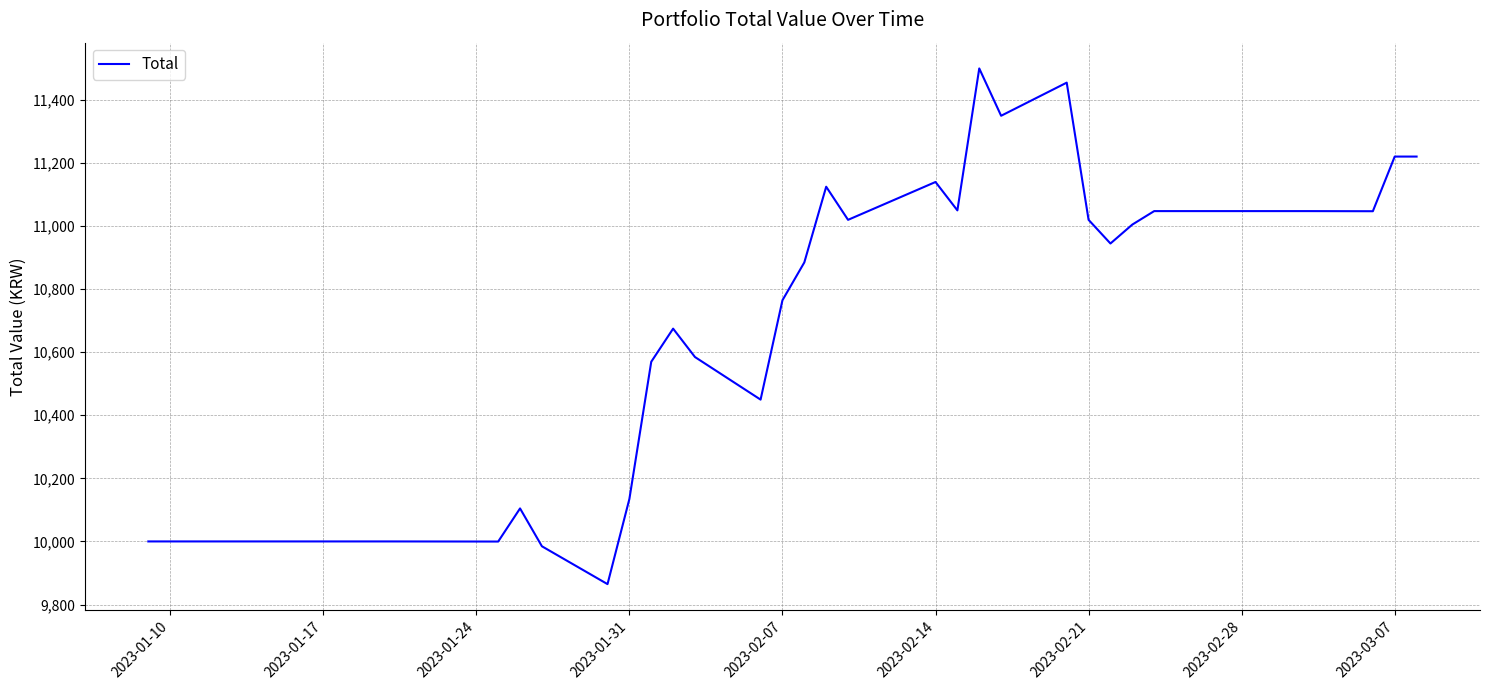

What is the difference between the second highest and second lowest values?

1470.0